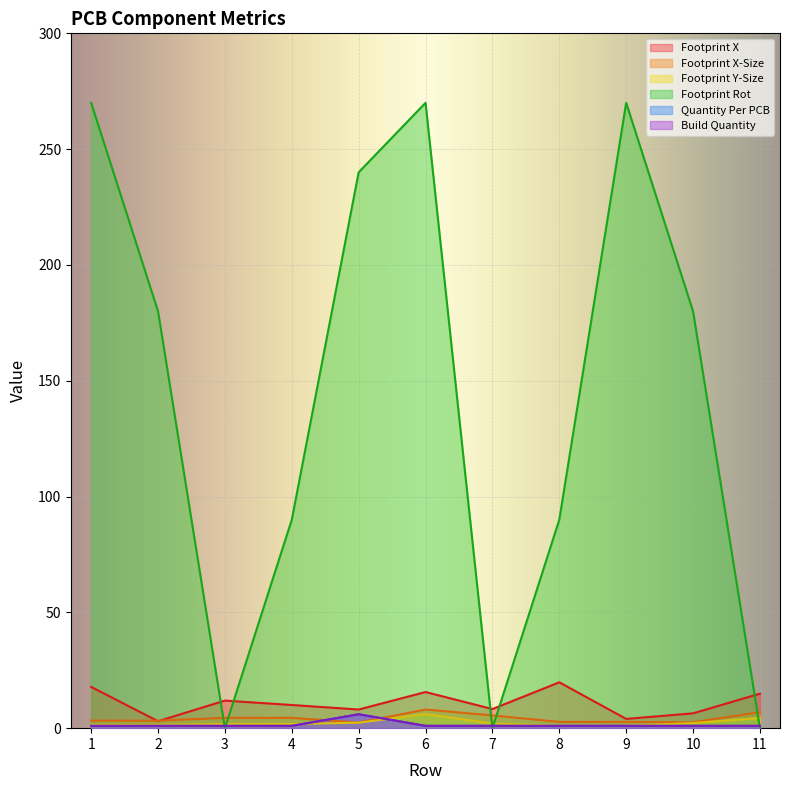

At how many categories does at least one series exceed 111?

6